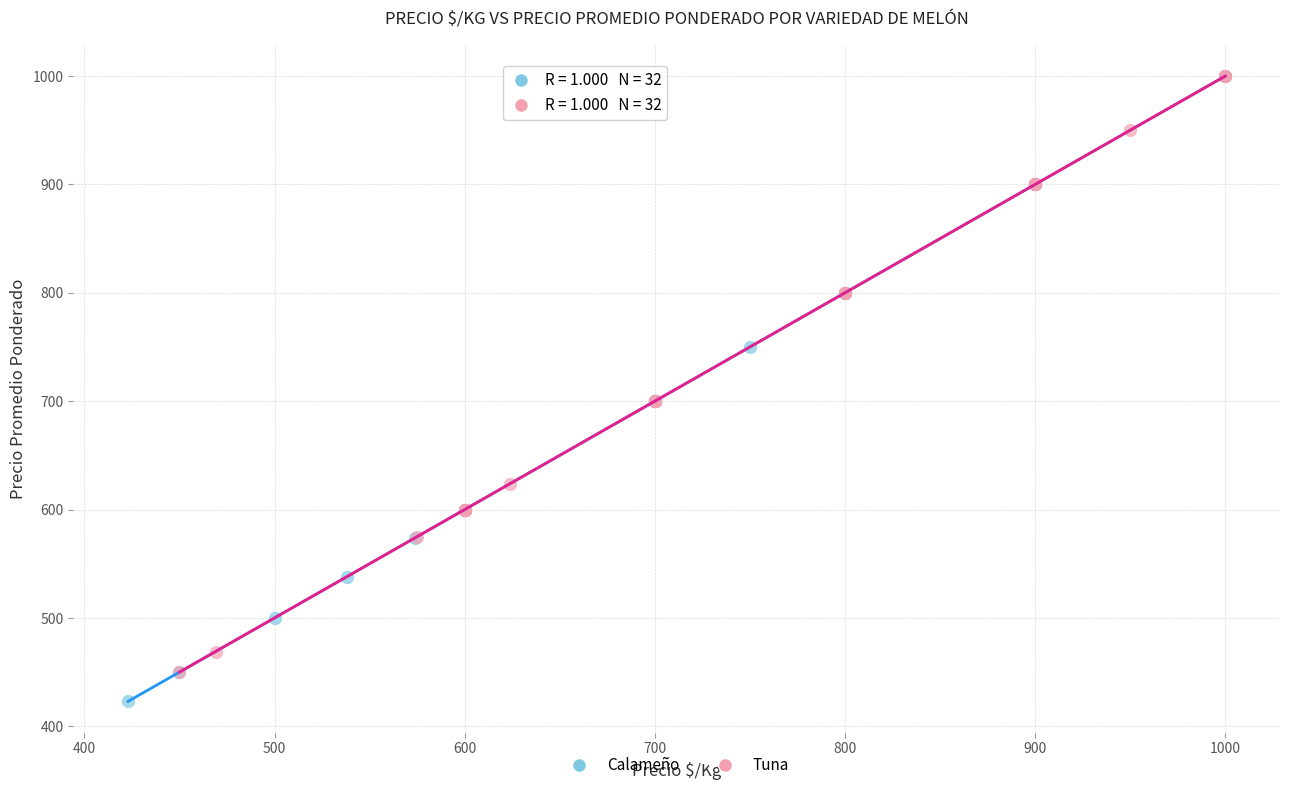

Which series reaches the minimum Y coordinate?

Calameño